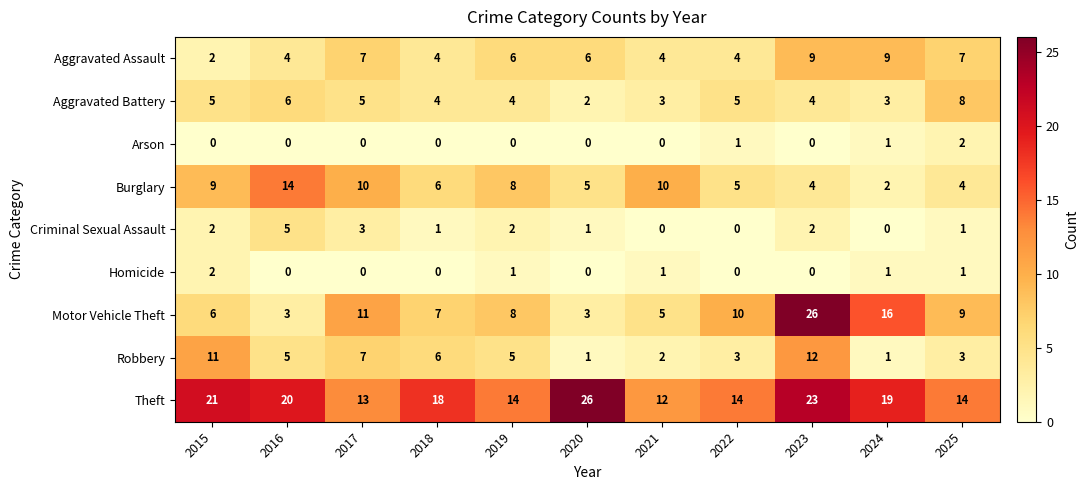

What is the sum of all Theft values?

194